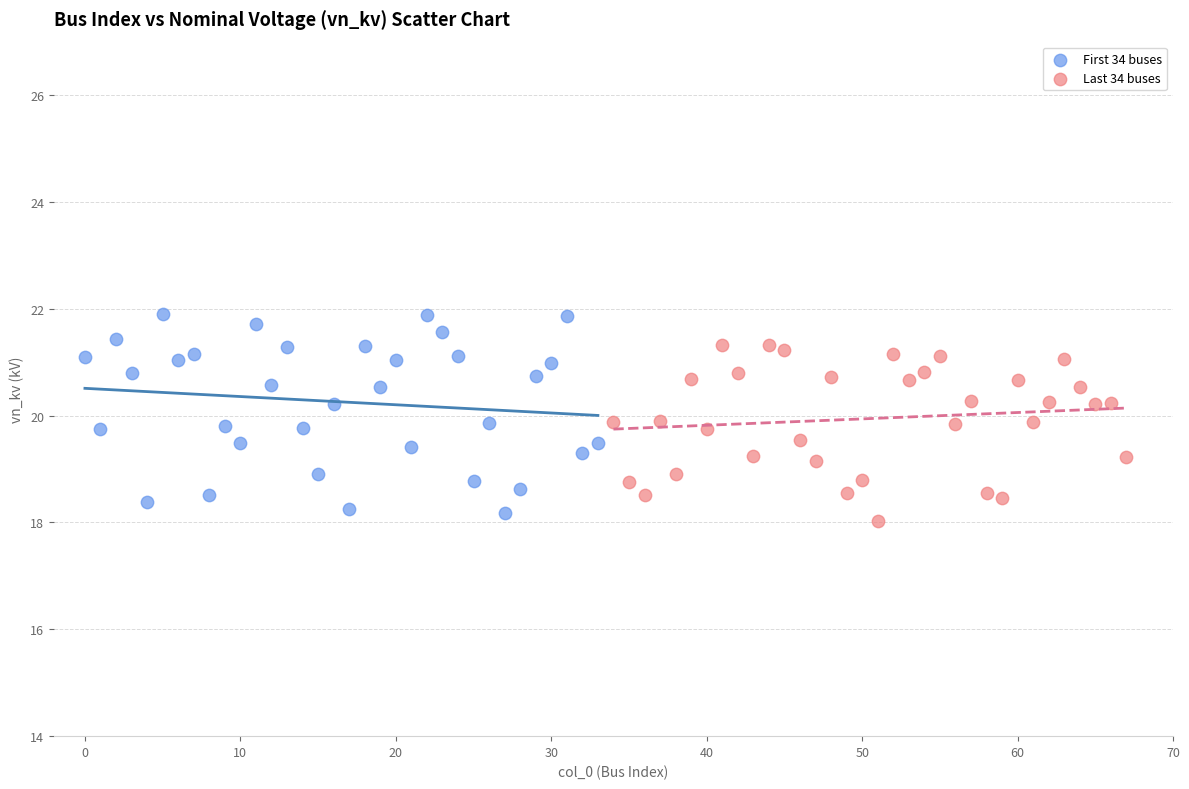

Which series has the widest spread of Y values?

First 34 buses